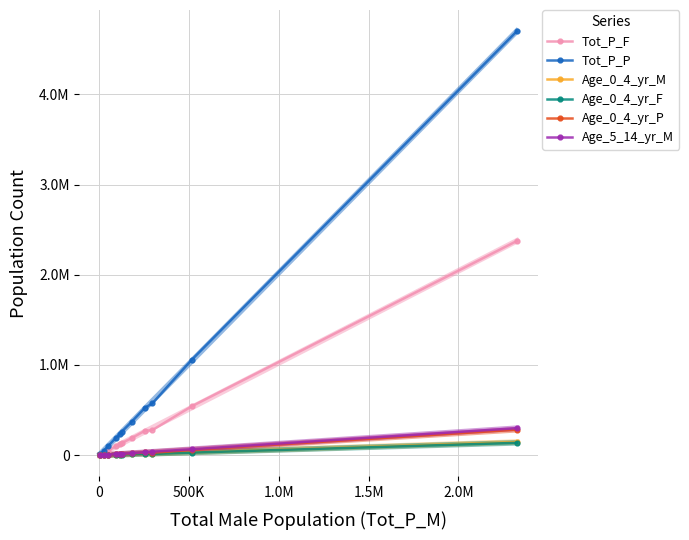

What are all the series names shown in the legend?

Tot_P_F, Tot_P_P, Age_0_4_yr_M, Age_0_4_yr_F, Age_0_4_yr_P, Age_5_14_yr_M